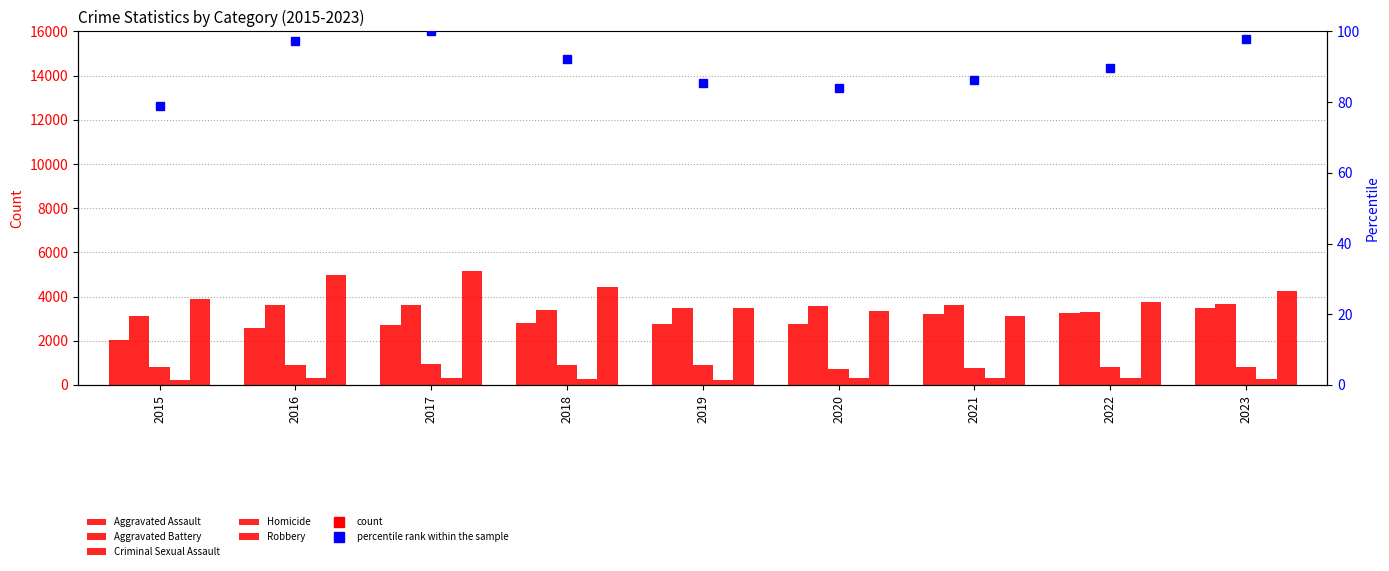

Which category has the highest value in the Criminal Sexual Assault series?

2017